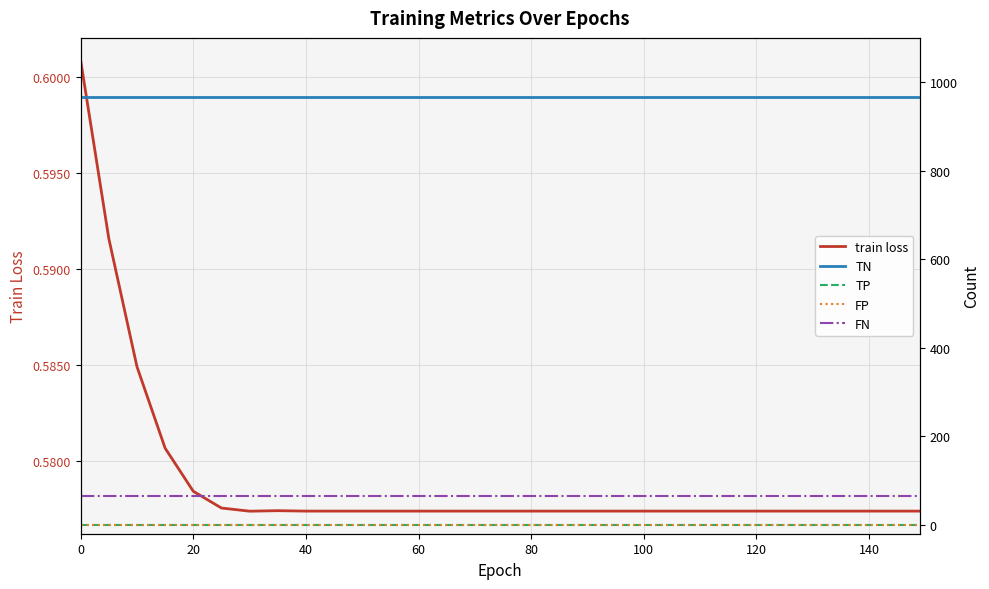

What is the spread (max minus min) of values at 0?

966.0